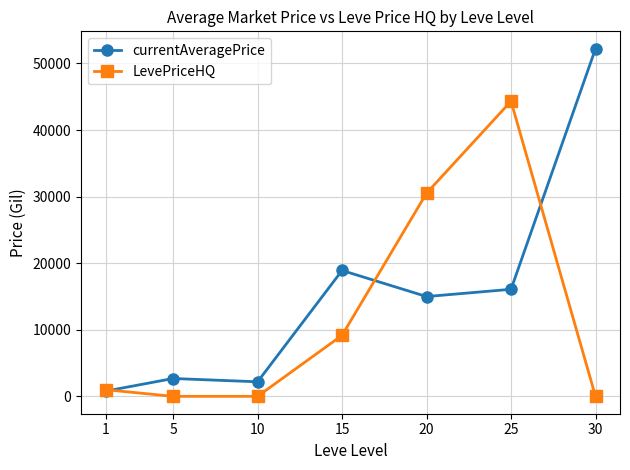

Between 10 and 20, which series saw the biggest shift?

LevePriceHQ